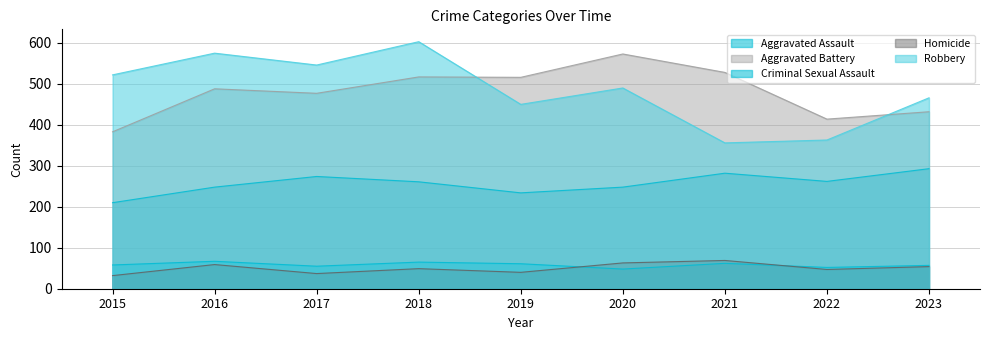

True or false: Homicide and Aggravated Battery intersect in this chart.

False